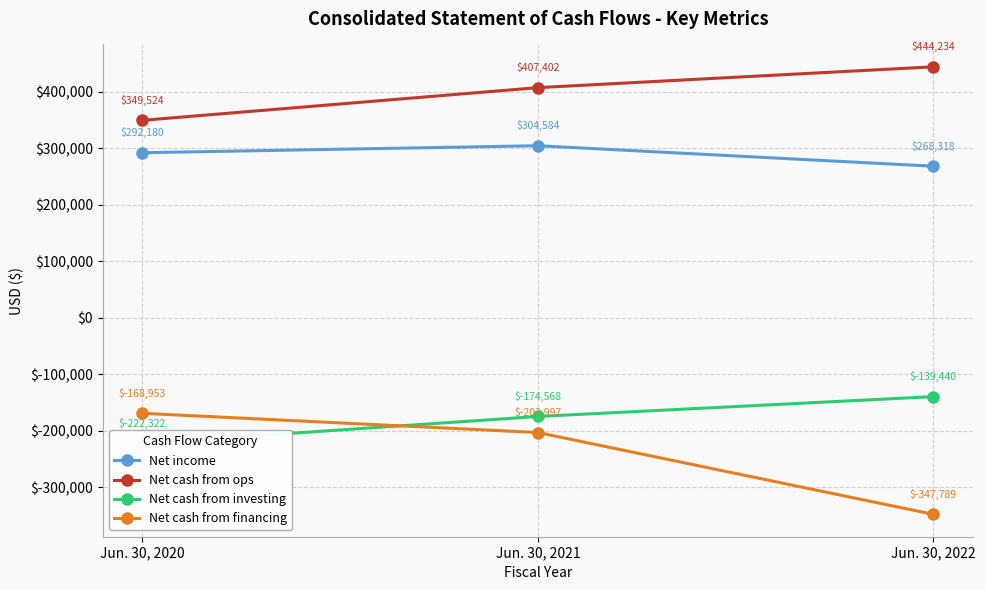

How many distinct data groups are displayed?

4